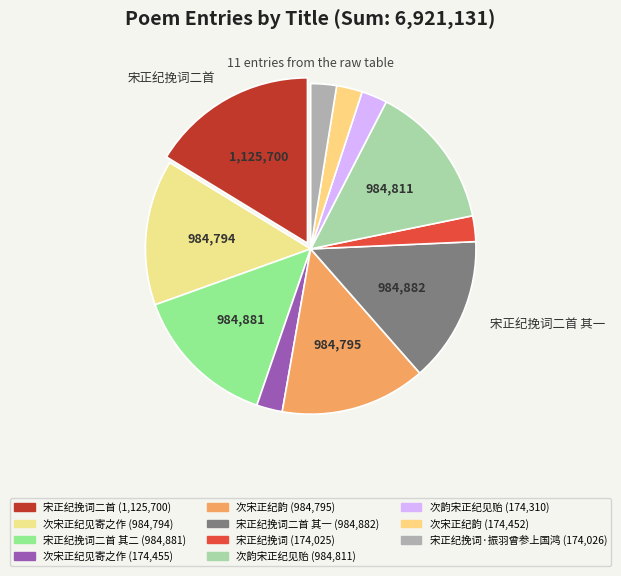

Count the number of slices in the pie.

11